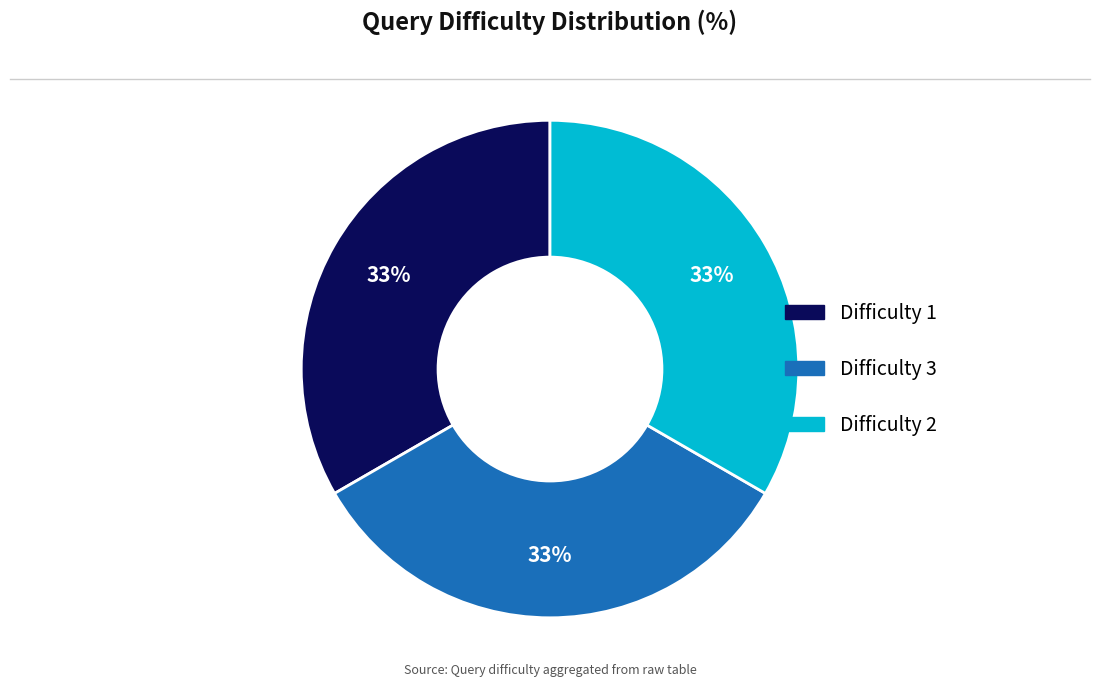

To the nearest percent, what is the average slice percentage?

33%